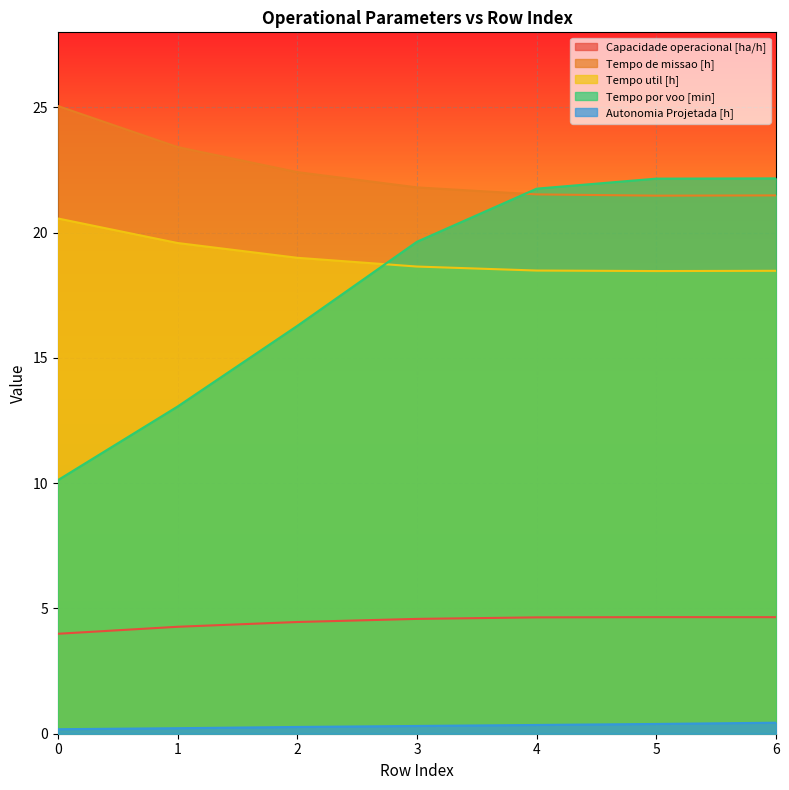

What is the approximate value of Autonomia Projetada [h] at 4?

0.3